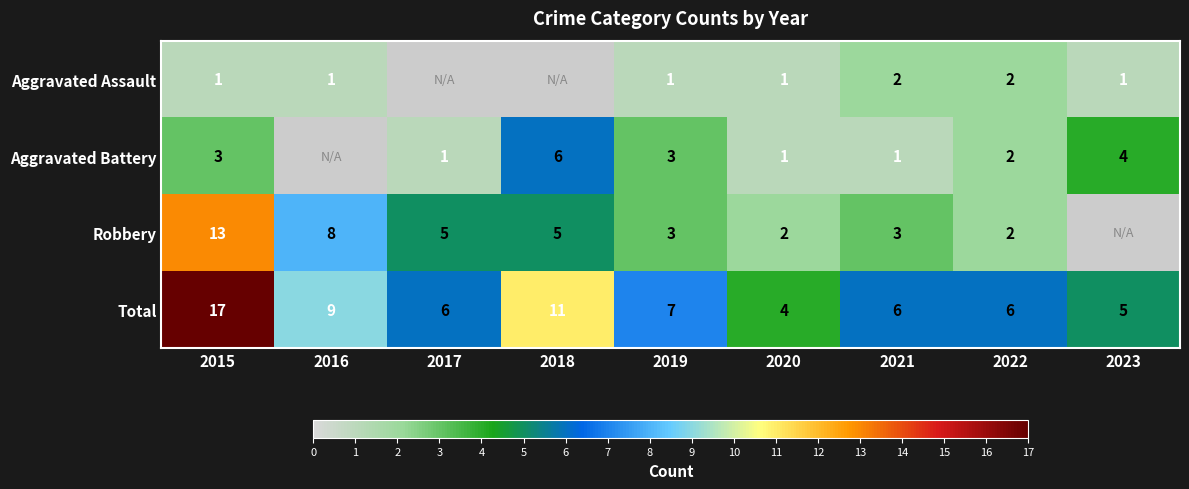

What is the total value across all series at 2020?

8.0